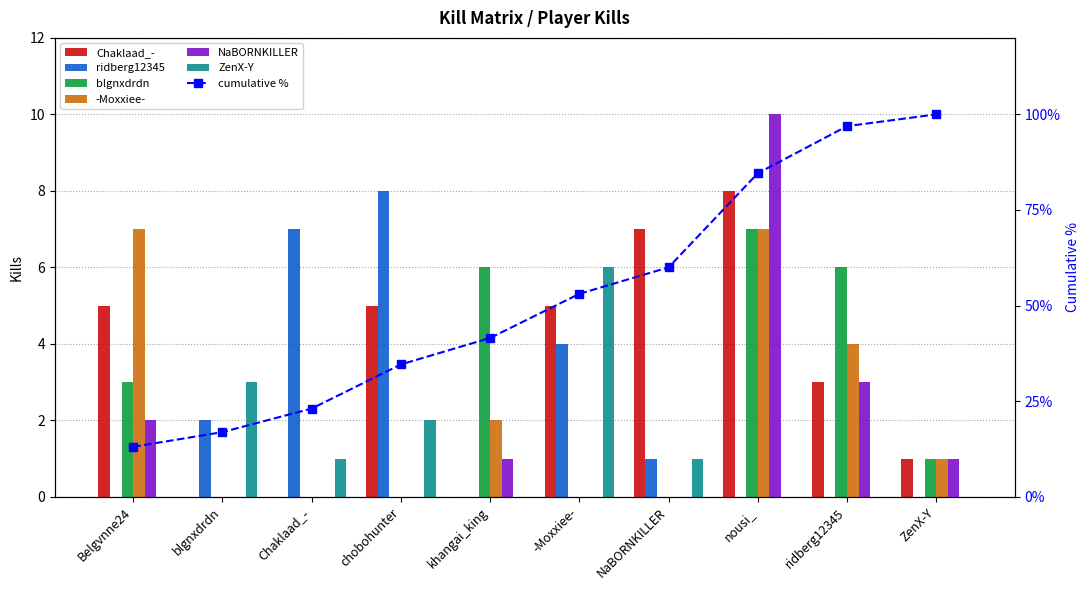

Where does the ZenX-Y series first go above 1?

blgnxdrdn